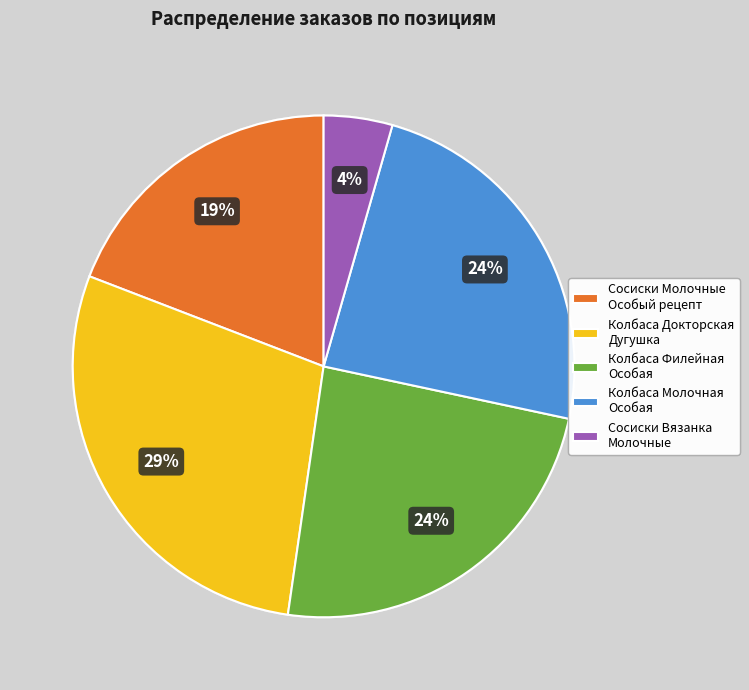

Is it true that Сосиски Молочные Особый рецепт is 19% of the pie?

True